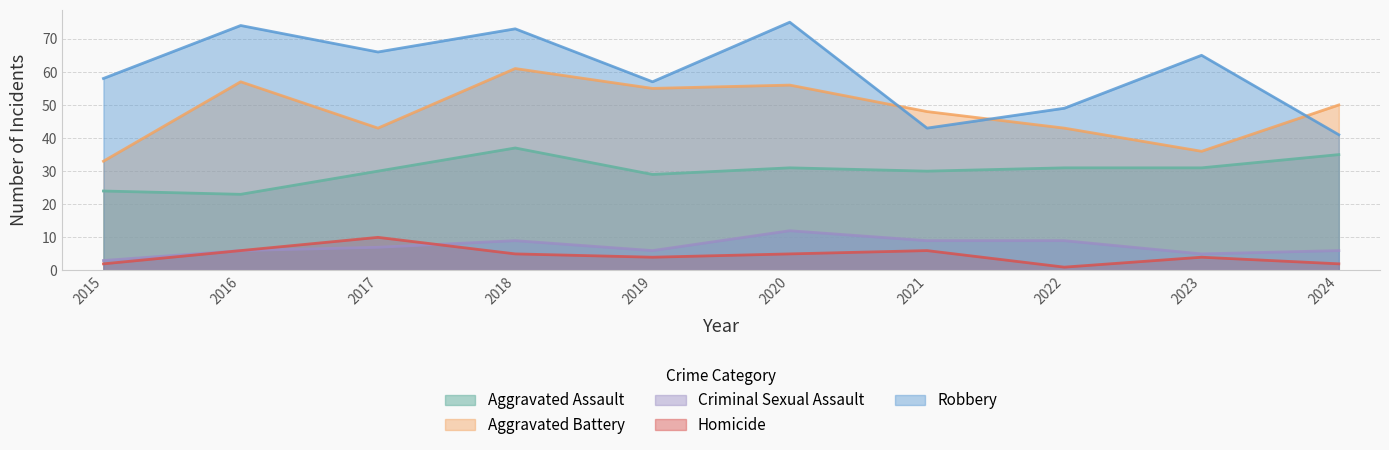

What is the difference between the Aggravated Assault values at 2022 and 2016?

8